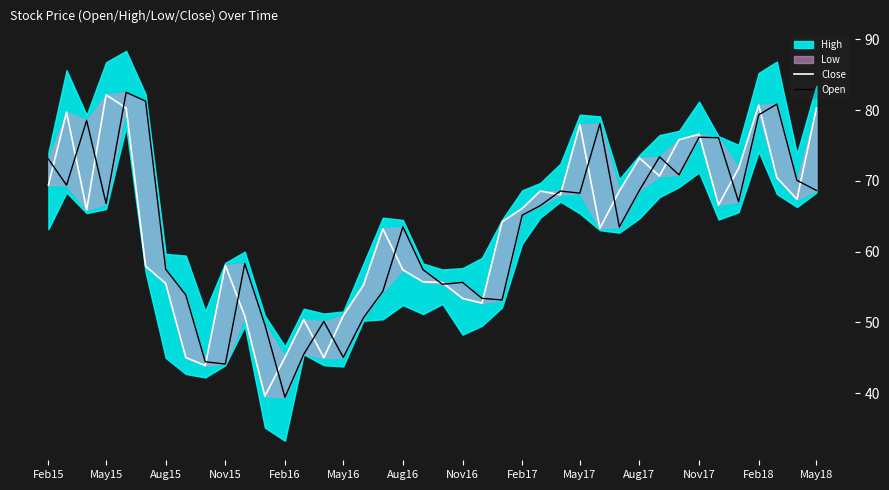

Reading right to left, extract all data points from this chart.

Close: 80.2	67.4	70.5	80.7	71.8	66.6	76.6	75.8	70.7	73.2	68.6	63.3	78.0	68.0	68.6	66.1	64.2	52.7	53.4	55.6	55.7	57.4	63.2	55.3	51.0	45.0	50.4	45.1	39.6	50.9	58.1	43.9	45.0	55.5	58.0	80.3	82.2	65.9	79.7	69.4
Open: 68.7	70.1	80.8	79.3	67.1	76.1	76.2	70.8	73.4	68.7	63.5	78.1	68.3	68.6	66.5	65.2	53.2	53.4	55.7	55.4	57.5	63.5	54.4	50.6	45.1	50.1	45.5	39.5	49.7	58.3	44.1	44.5	53.9	57.5	81.2	82.5	66.8	78.5	69.4	73.1